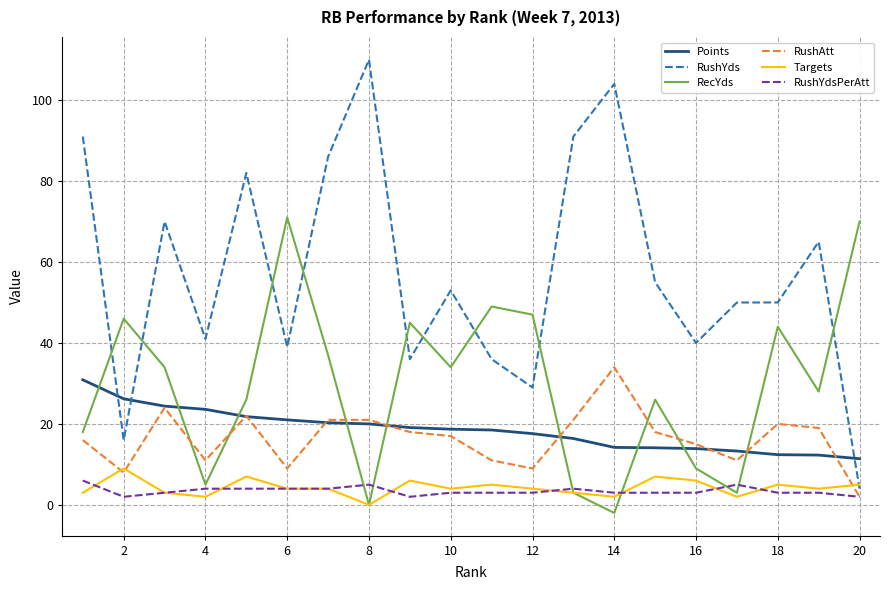

Rank the series by their maximum value, from lowest to highest.

RushYdsPerAtt, Targets, Points, RushAtt, RecYds, RushYds